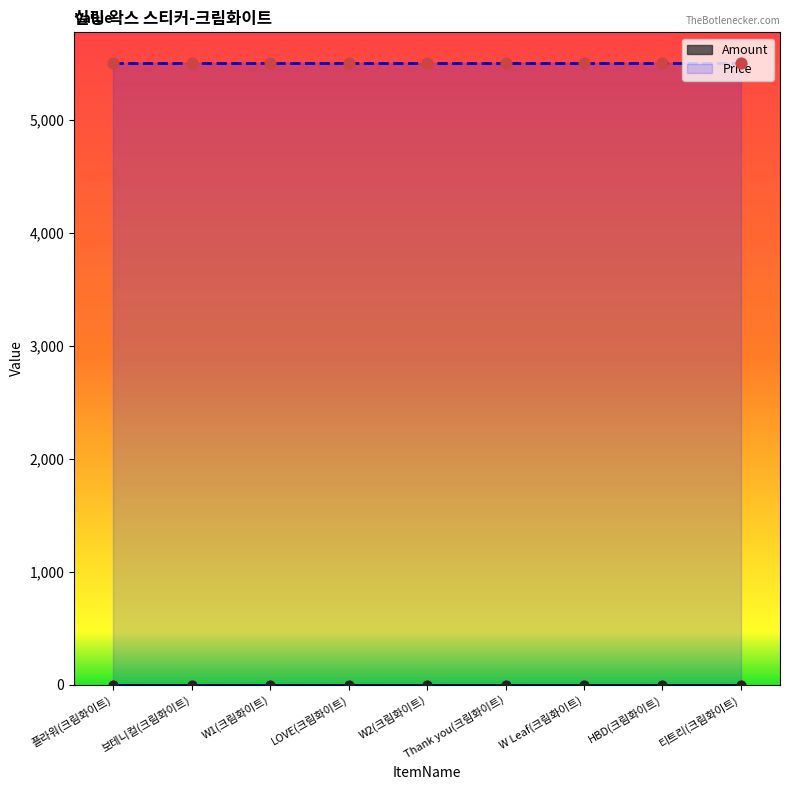

What are all the series names shown in the legend?

Amount, Price